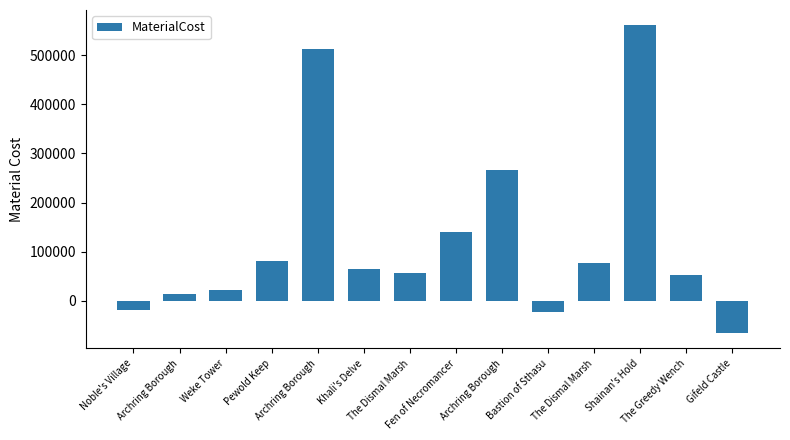

What is the label of the 14th bar from the right?

Noble's Village